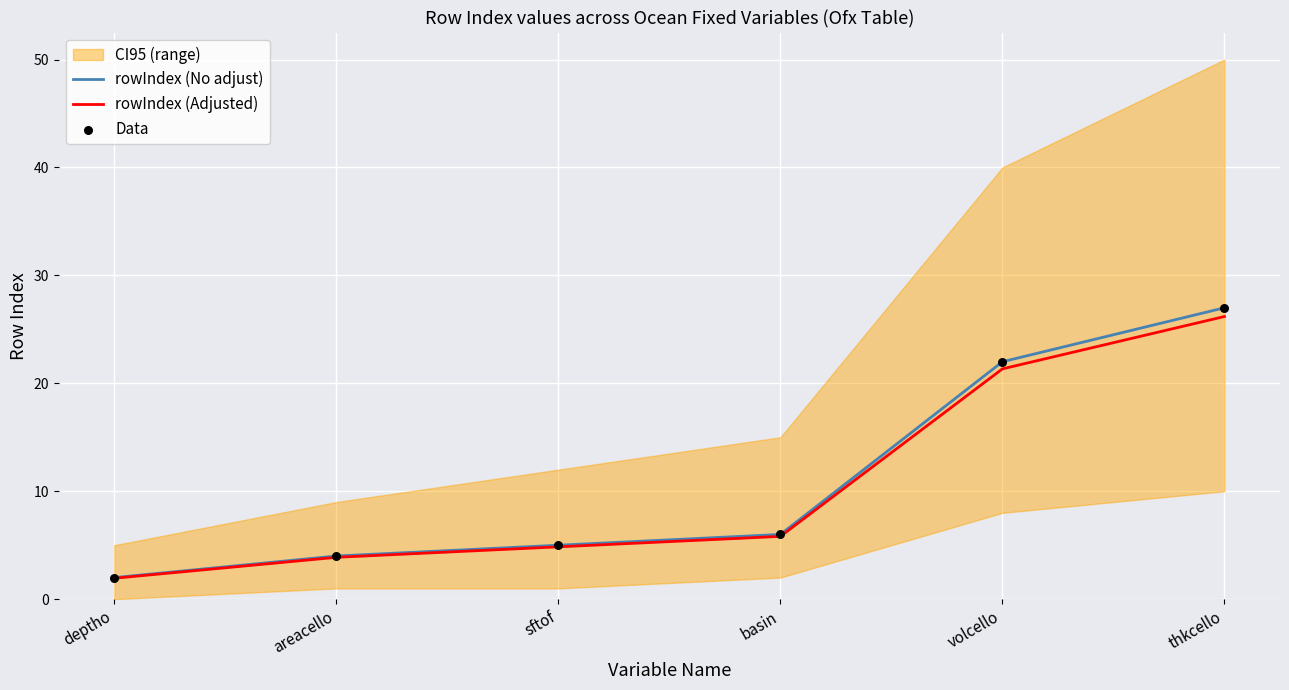

Which series contains the highest Y value?

rowIndex (No adjust)